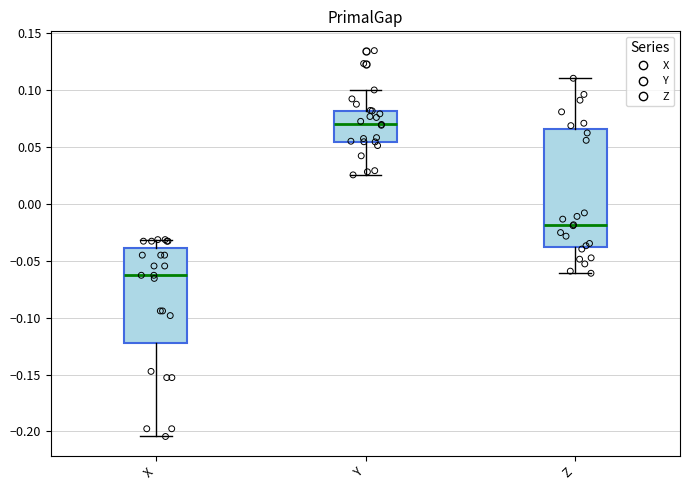

Which box is the tallest, from its lower edge to its upper edge?

Z